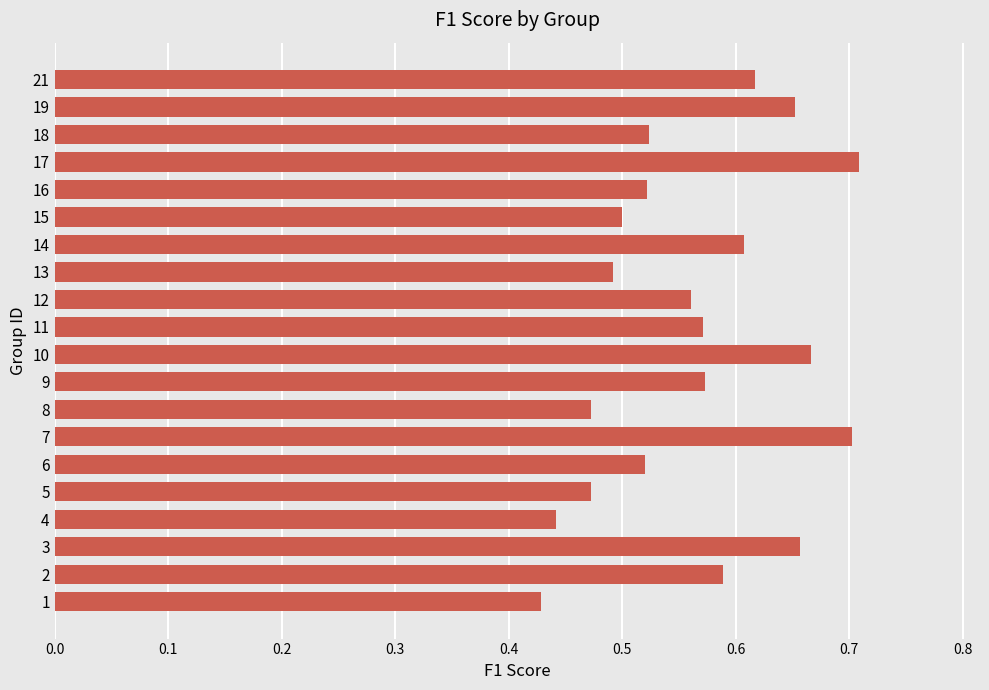

True or false: the data shows 0.8 at 9.

False